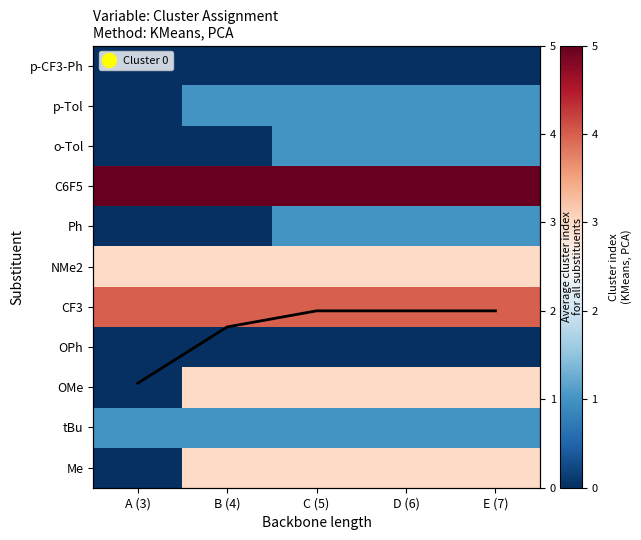

At which category is the sum across all series the highest?

C (5)